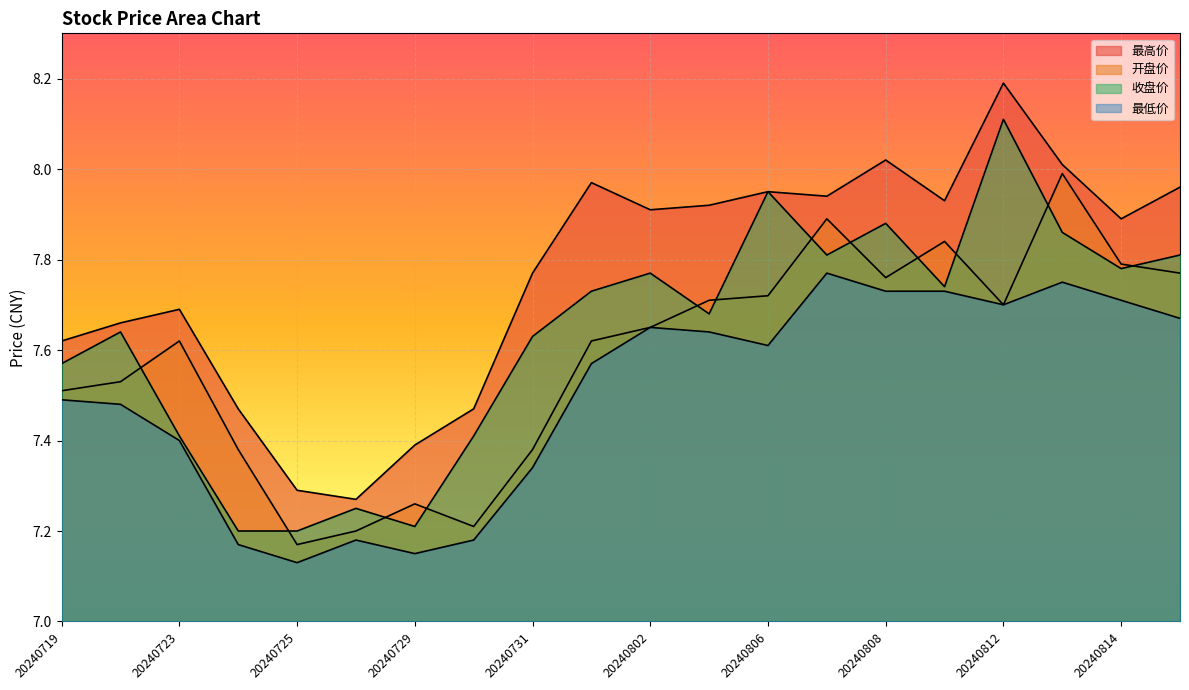

How many interior local peaks does the 开盘价 series have?

5